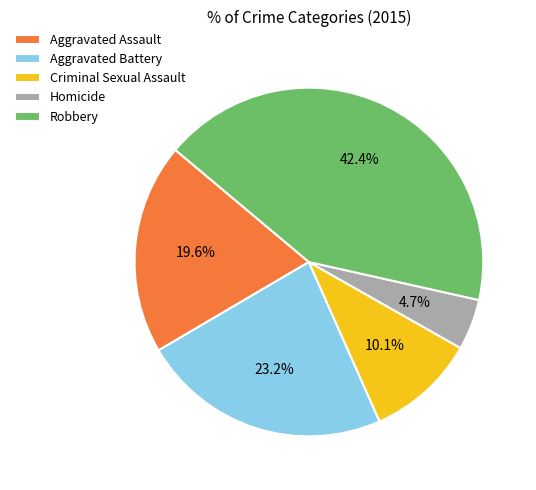

True or false: Aggravated Battery accounts for 23% of the total.

True